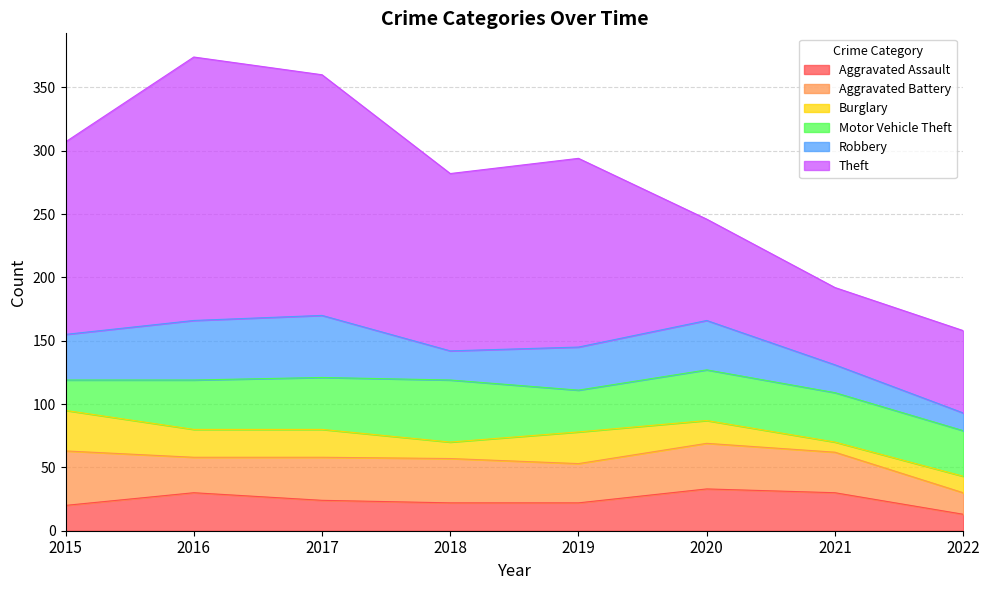

What is the difference between the highest and lowest values at 2018?

127